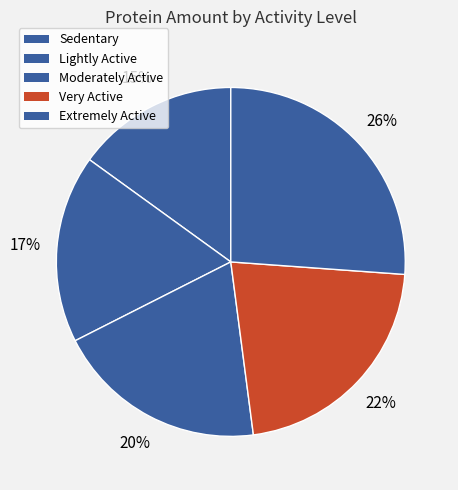

What portion of the pie excludes Lightly Active?

82.6%